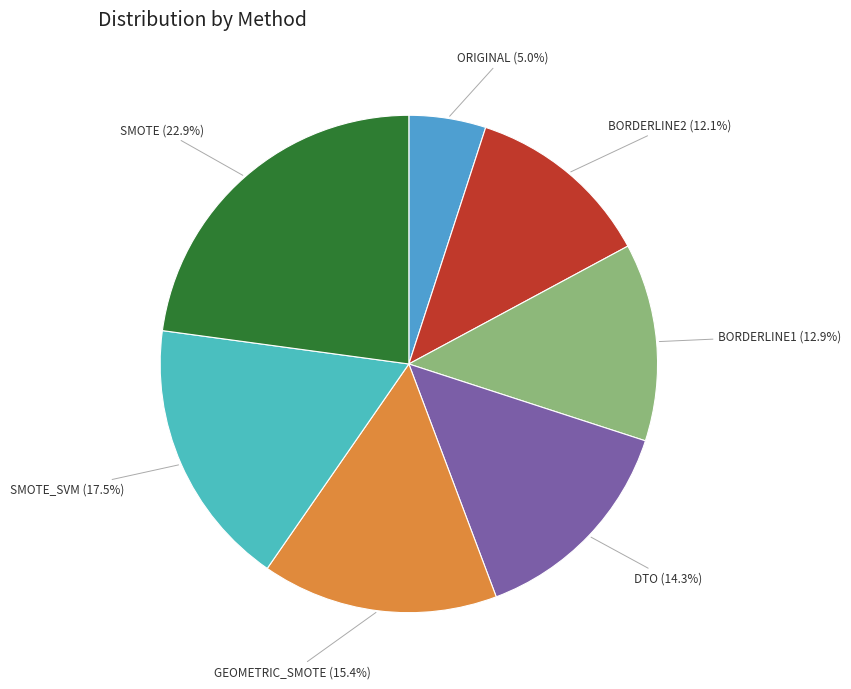

To the nearest percent, what is the average slice percentage?

14%